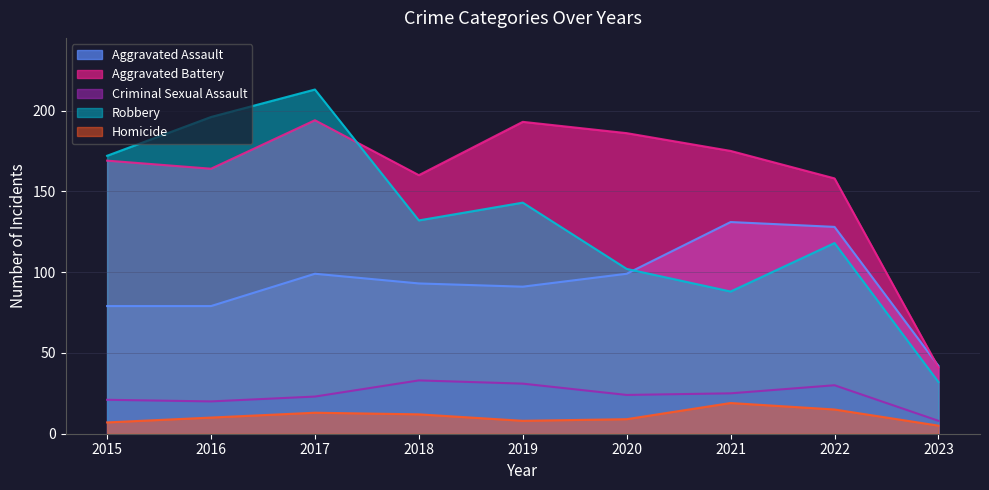

How many lines are shown in the chart?

5